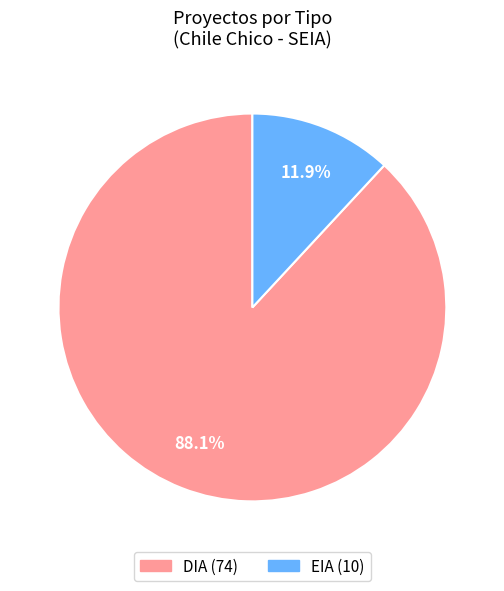

Does DIA represent more than half of the total?

Yes